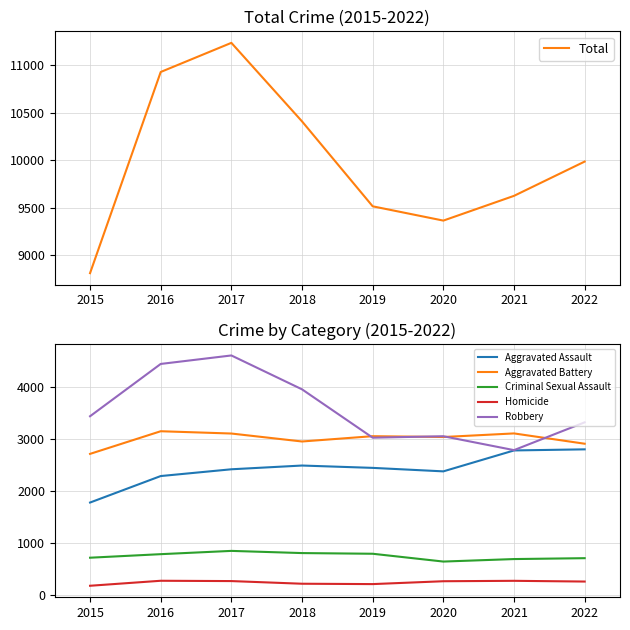

At how many categories does at least one series exceed 5483?

8